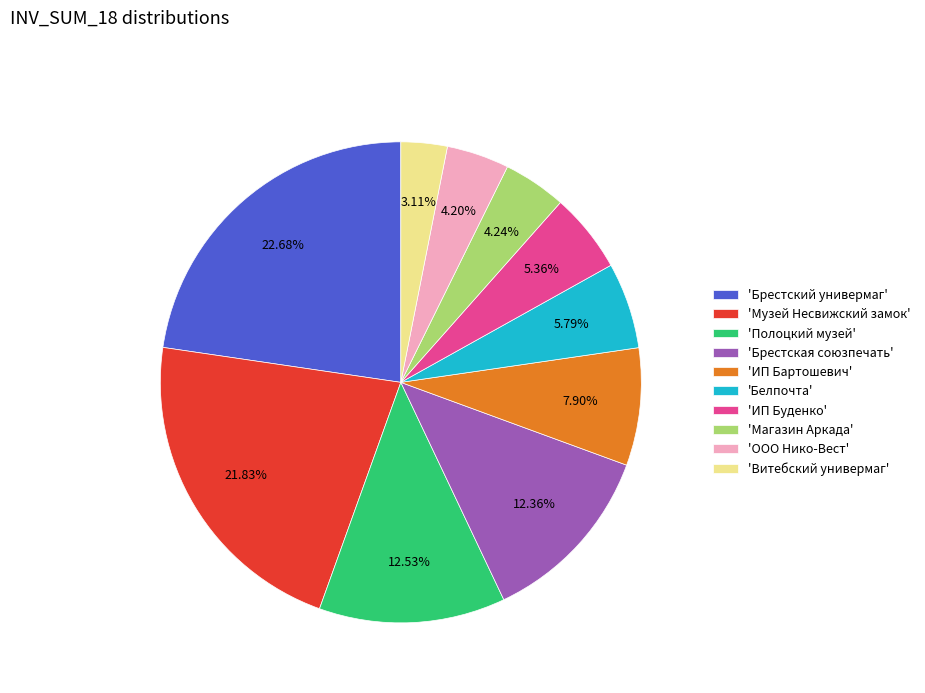

Which category has the smallest portion of the pie?

'Витебский универмаг'